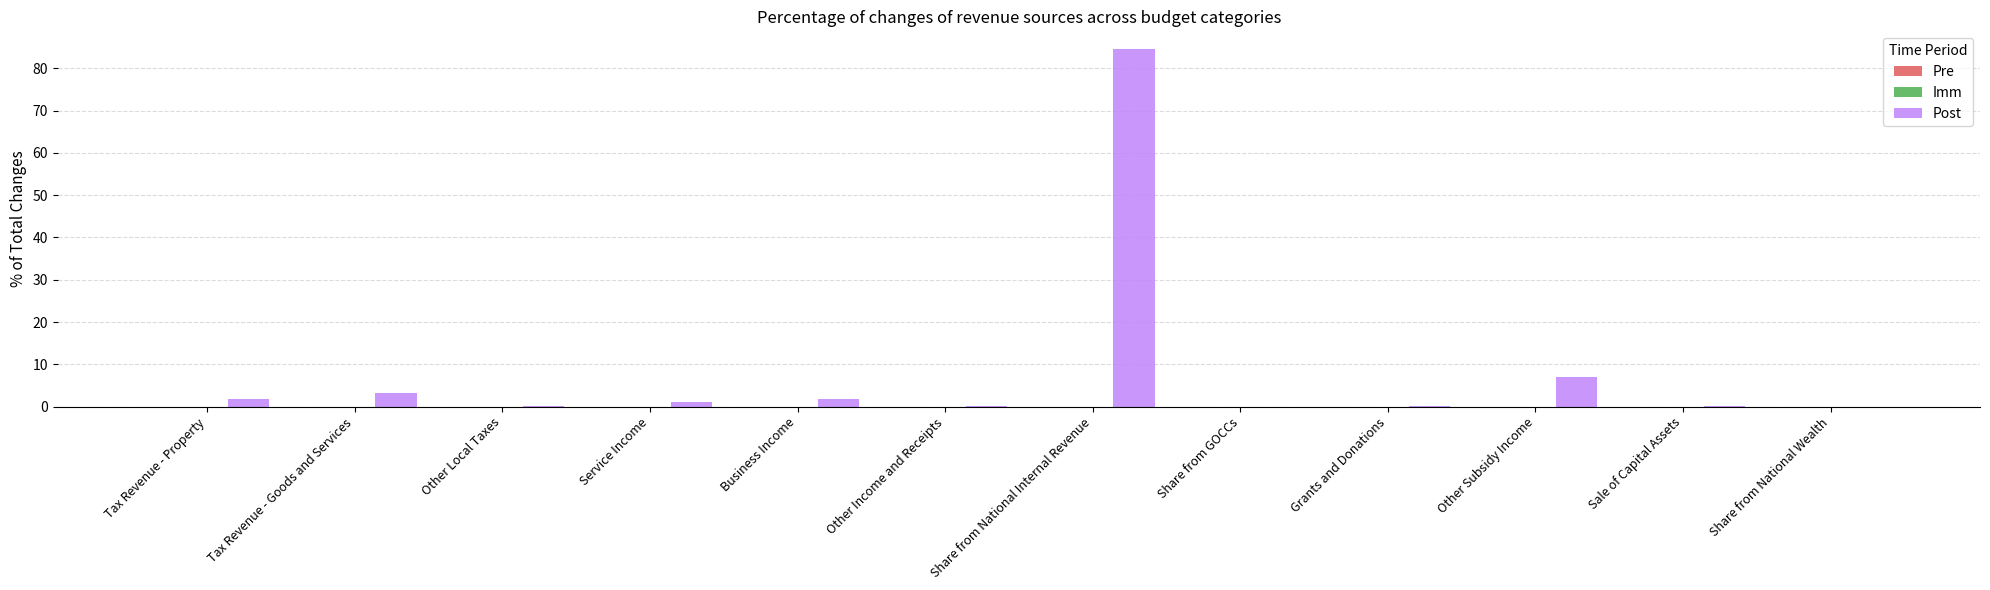

Reading left to right, list all the values displayed in this chart.

Pre: 0.0	0.0	0.0	0.0	0.0	0.0	0.0	0.0	0.0	0.0	0.0	0.0
Imm: 0.0	0.0	0.0	0.0	0.0	0.0	0.0	0.0	0.0	0.0	0.0	0.0
Post: 1.7	3.2	0.2	1.2	1.8	0.2	84.5	0.0	0.1	7.0	0.0	0.0